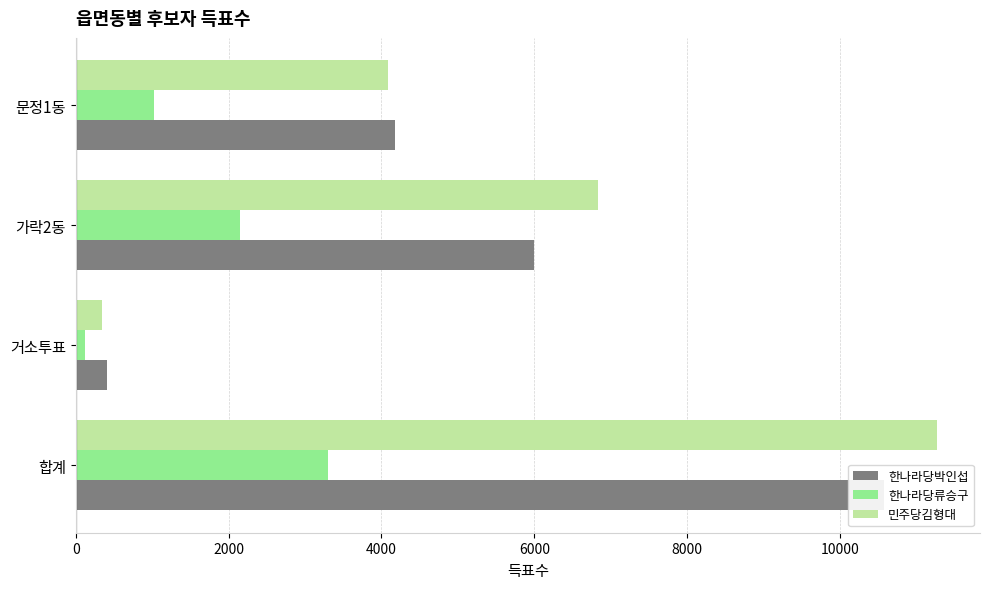

What is the difference between the highest and lowest values at 가락2동?

4682